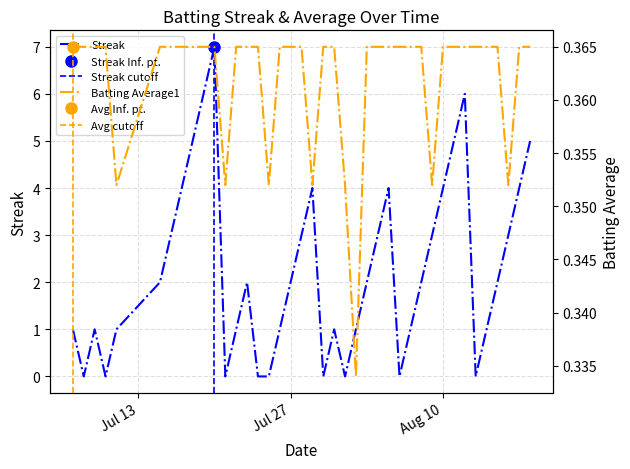

The Batting Average1 series shows 0.4 at 2010-07-28. True or false?

True